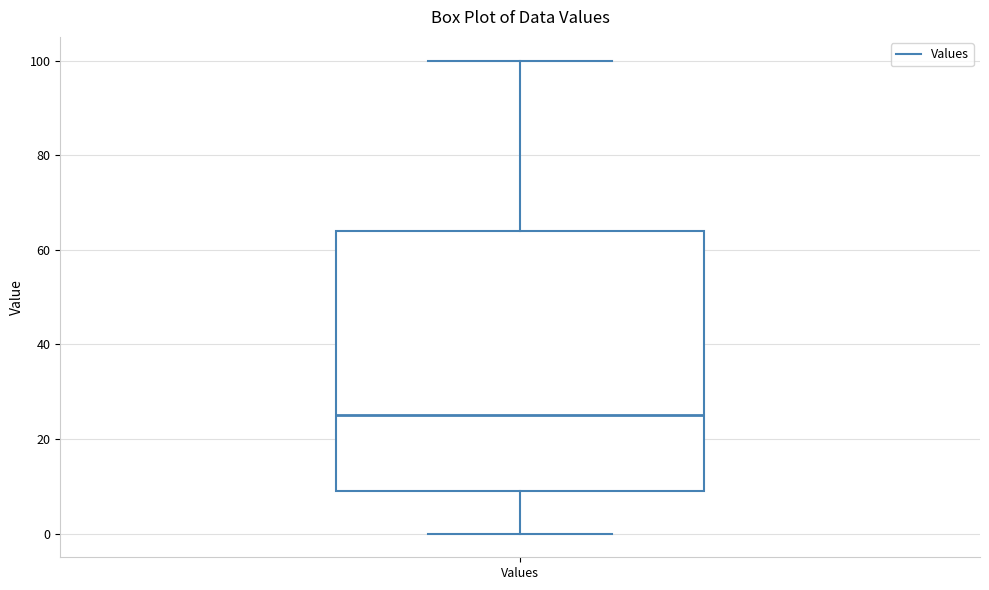

Read this box plot against the y-axis: the position of the median line, the range covered by the box, and the ends of both whiskers. The values are not printed on the chart, so give them approximately, as read against the axis.

median 26, box 10 to 64, whiskers 0 to 100